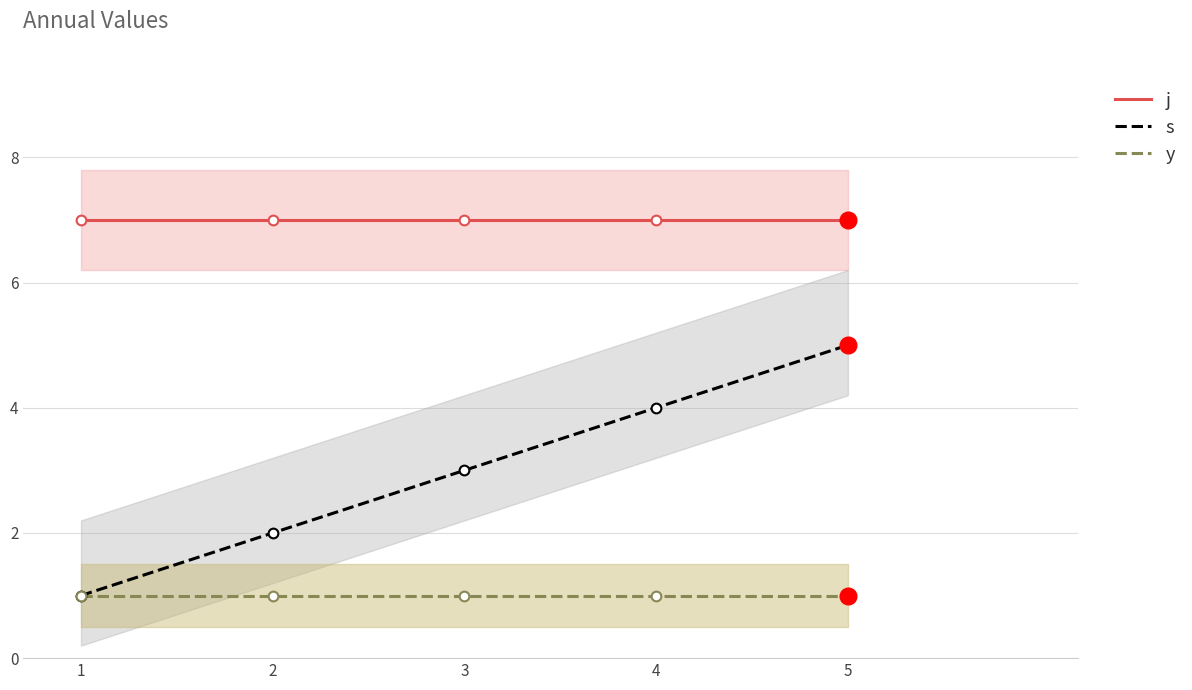

Reading left to right, list all the values displayed in this chart.

j: 1=7	2=7	3=7	4=7	5=7
s: 1=1	2=2	3=3	4=4	5=5
y: 1=1	2=1	3=1	4=1	5=1